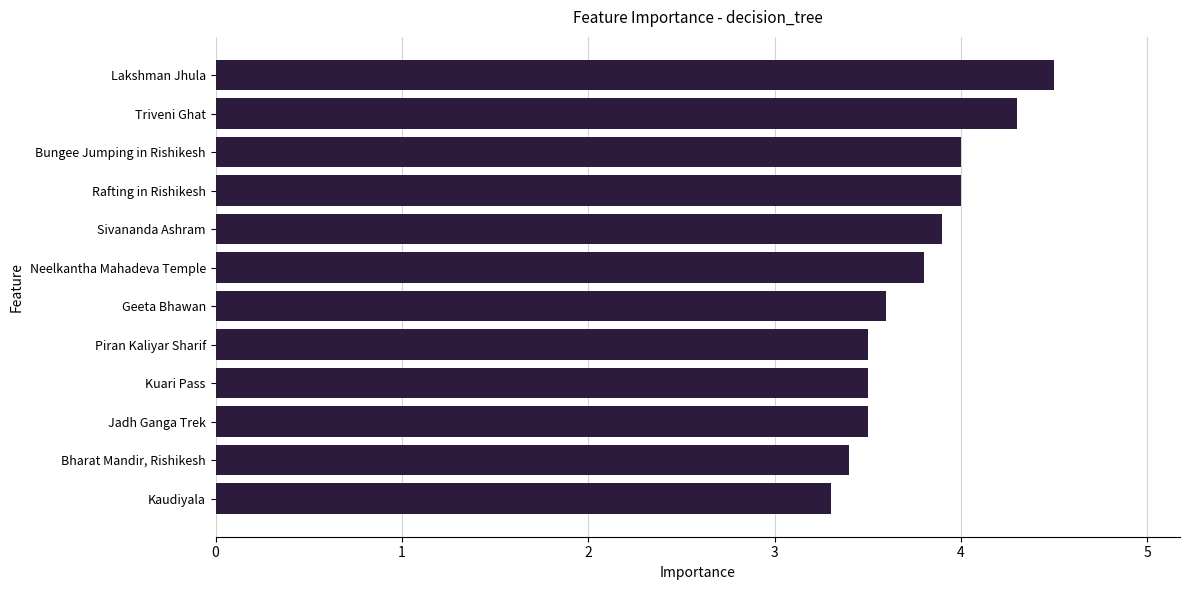

What is the approximate value at Triveni Ghat?

4.3